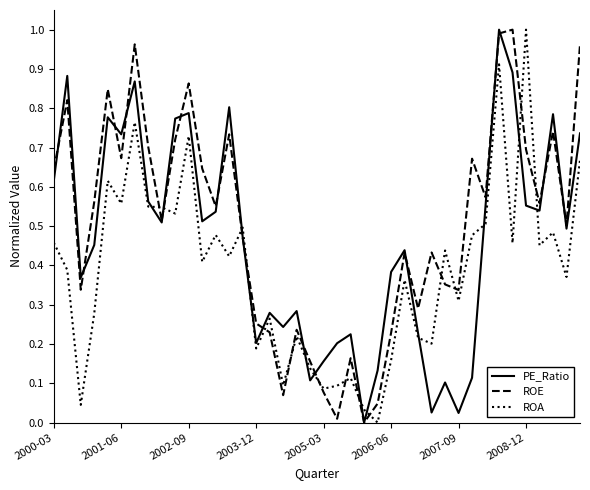

List the series in order of their overall mean, highest first.

ROE, PE_Ratio, ROA